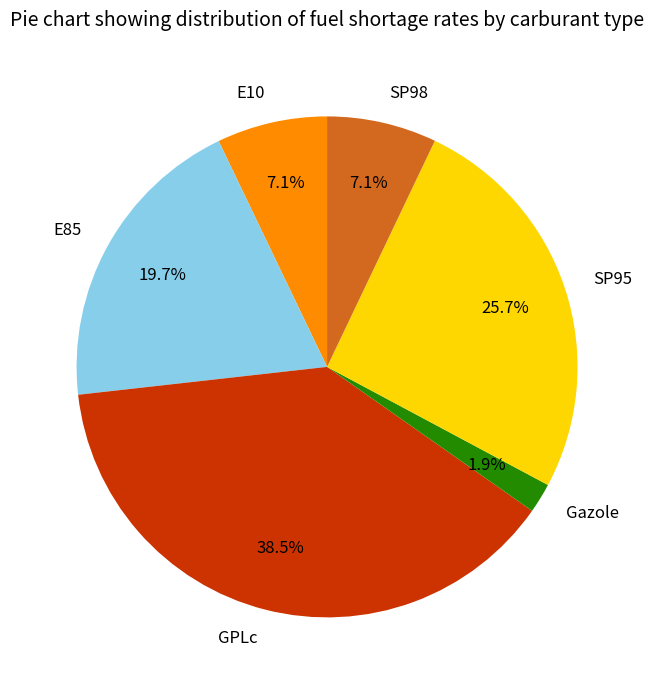

To the nearest percent, what is the difference between the E10 and SP95 slice percentages?

19%